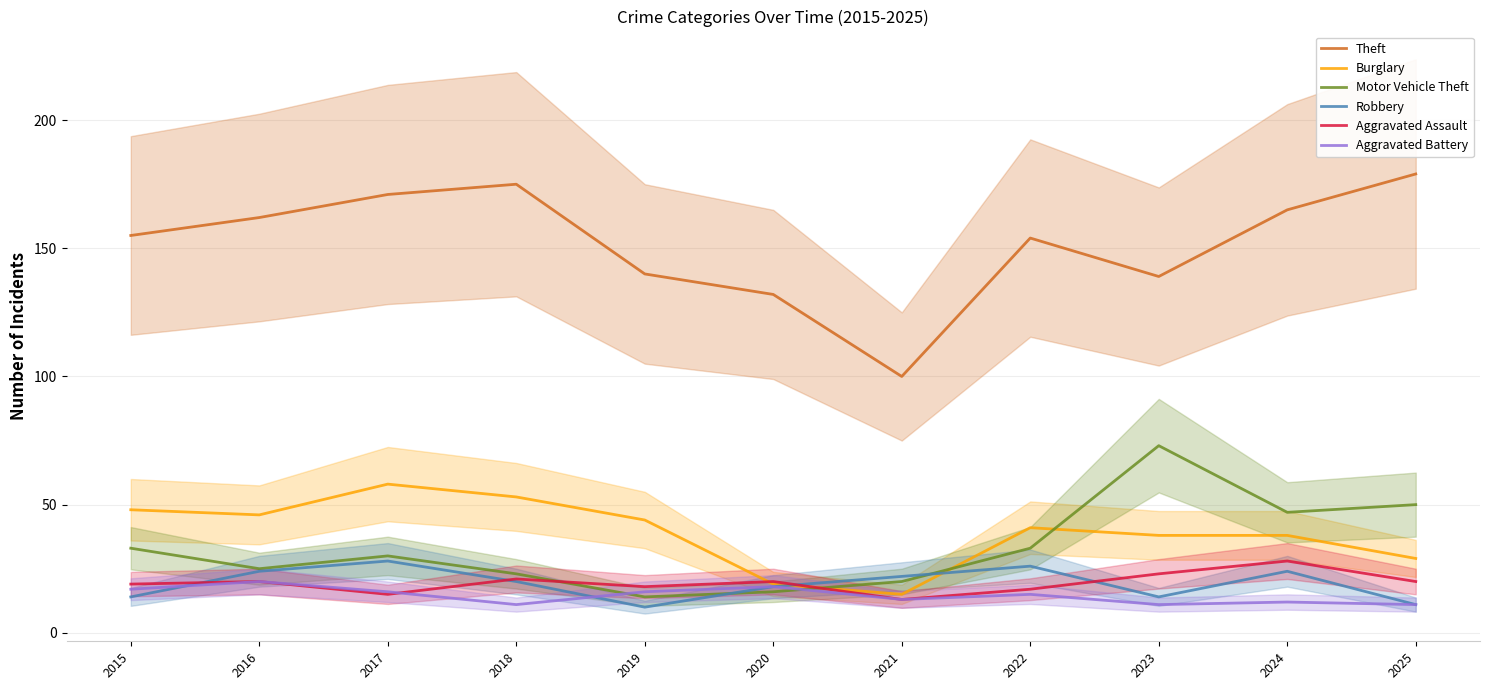

How many interior local peaks does the Burglary series have?

2